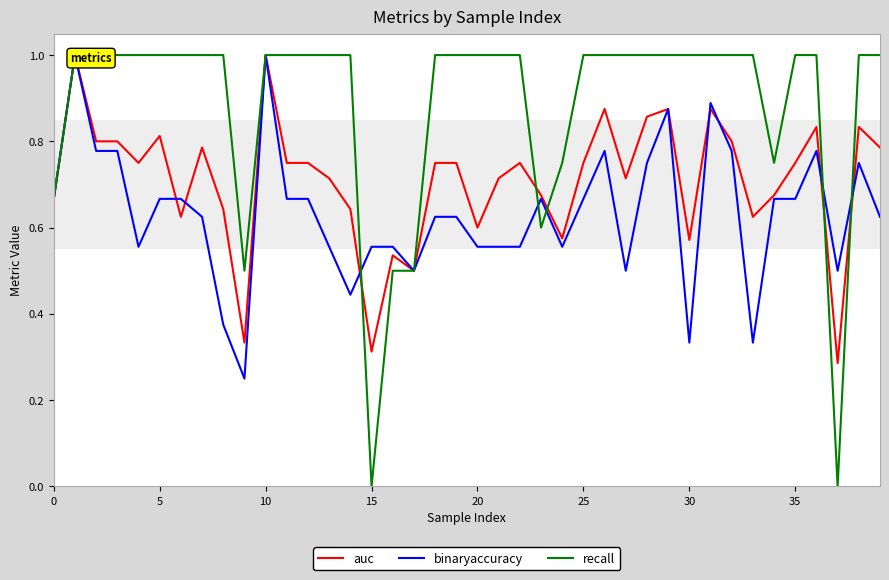

The binaryaccuracy series shows 0.9 at 39. True or false?

False